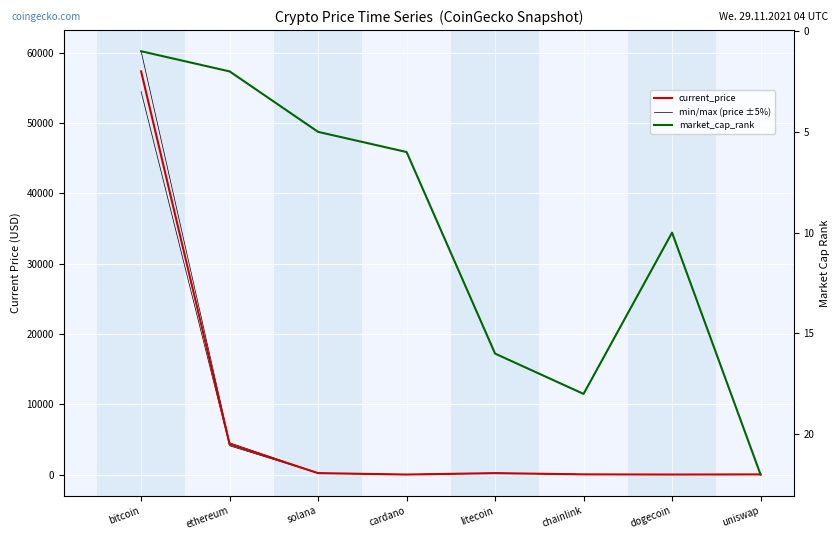

What is the label of the 6th point from the left?

chainlink